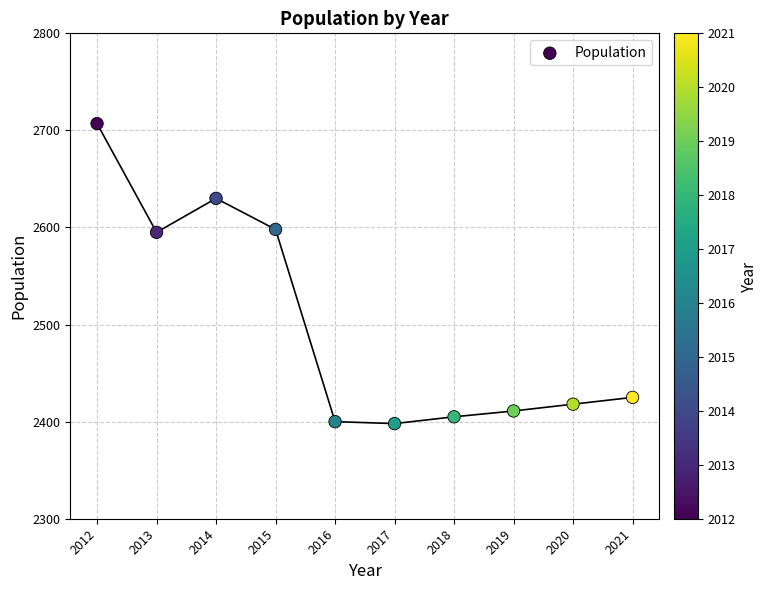

What is the average Y value?

2499